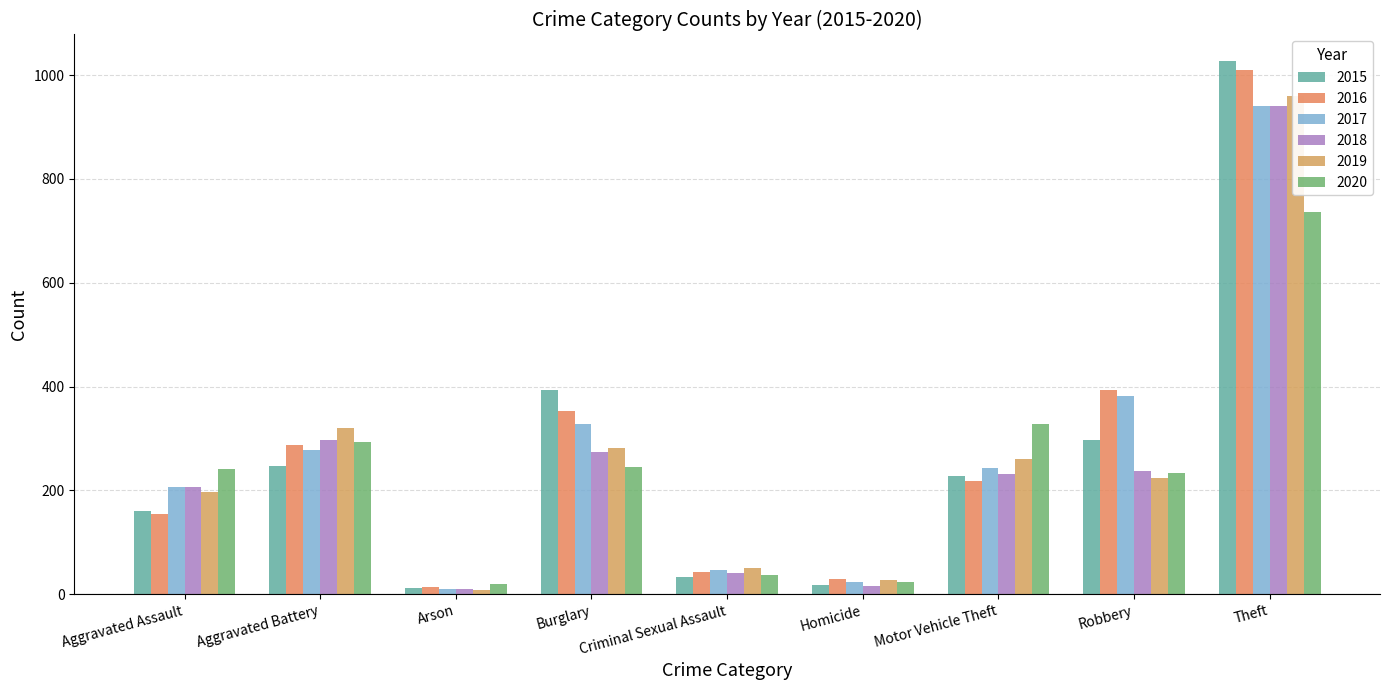

What is the difference between the 2018 values at Homicide and Motor Vehicle Theft?

217